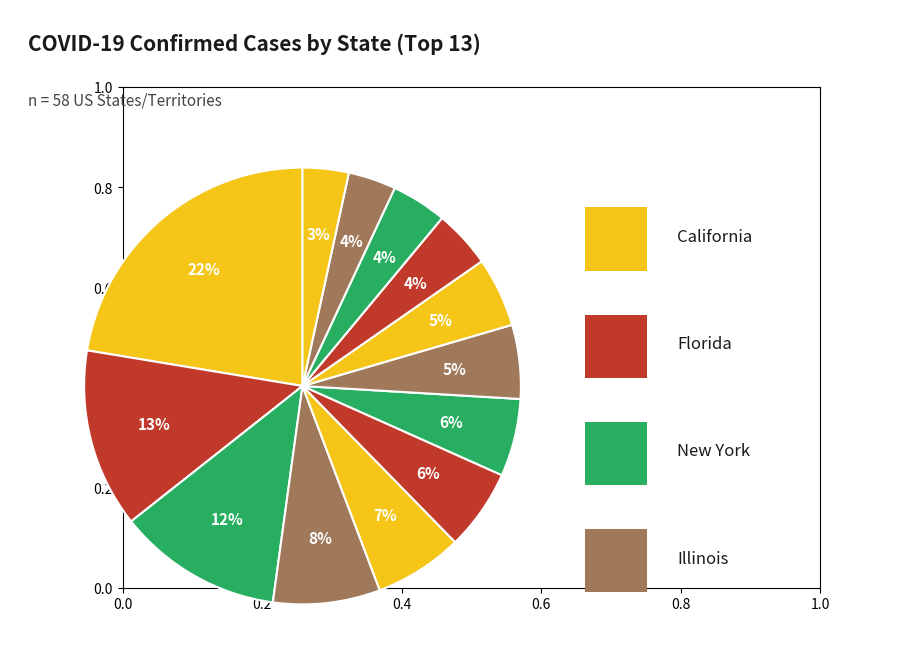

Is there a majority slice in this chart?

No